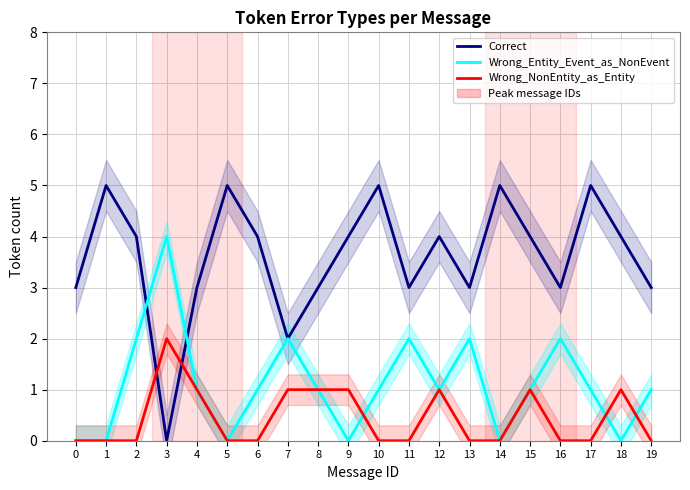

True or false: Wrong_NonEntity_as_Entity has a value of 1 at 8.

True